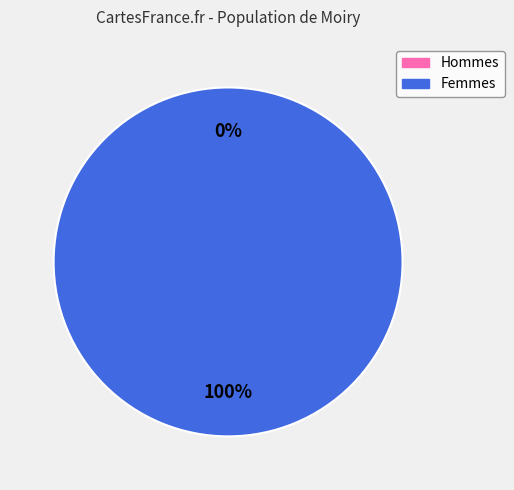

Is it true that 1572967495 is 1% of the pie?

False